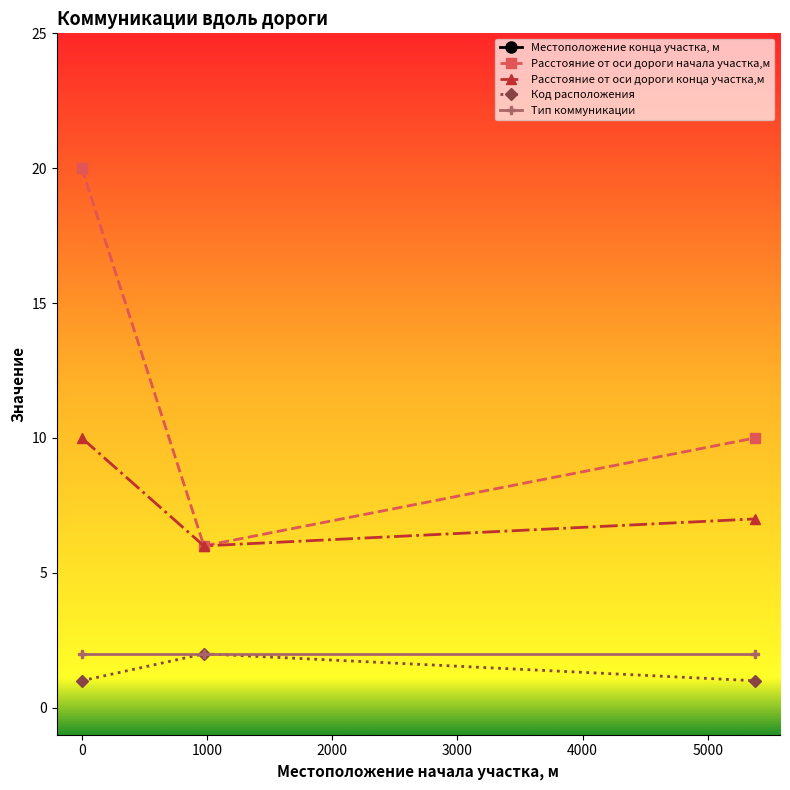

What is the minimum value for Расстояние от оси дороги конца участка,м?

6